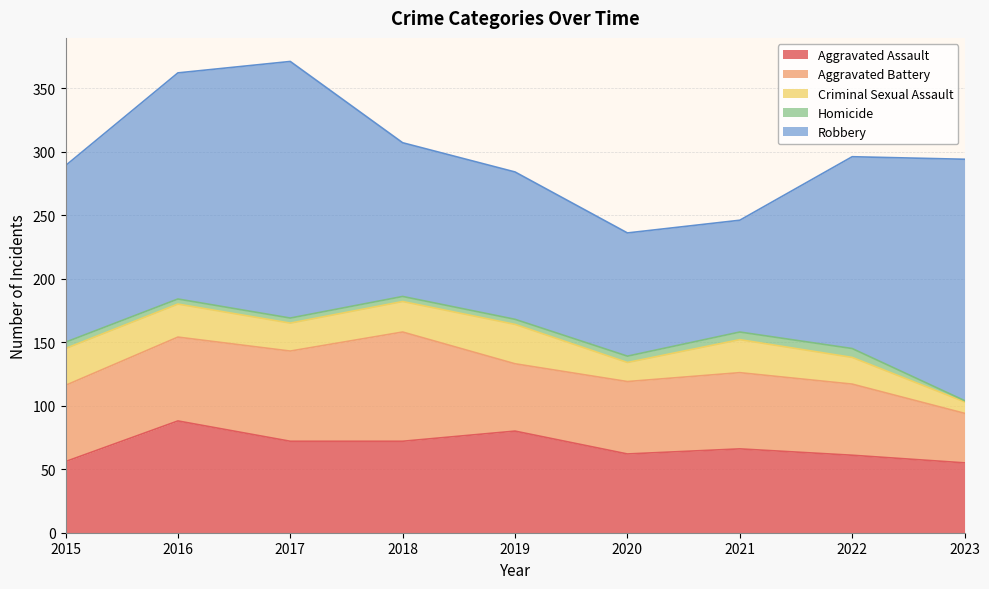

At which label does Aggravated Battery reach its minimum?

2023